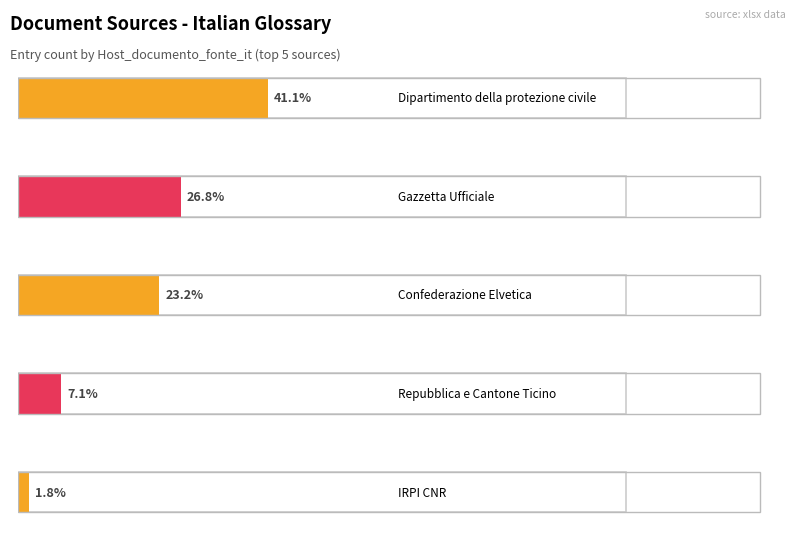

What is the total value across all series at Dipartimento della protezione civile?

46